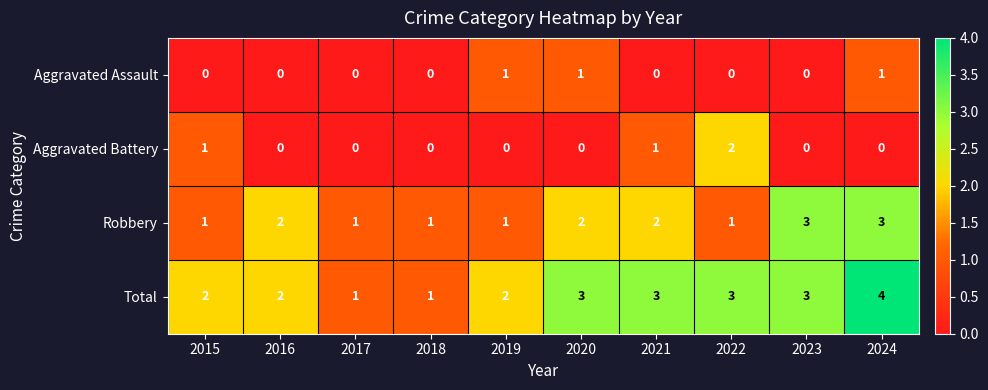

How many values in Aggravated Battery are above zero?

3